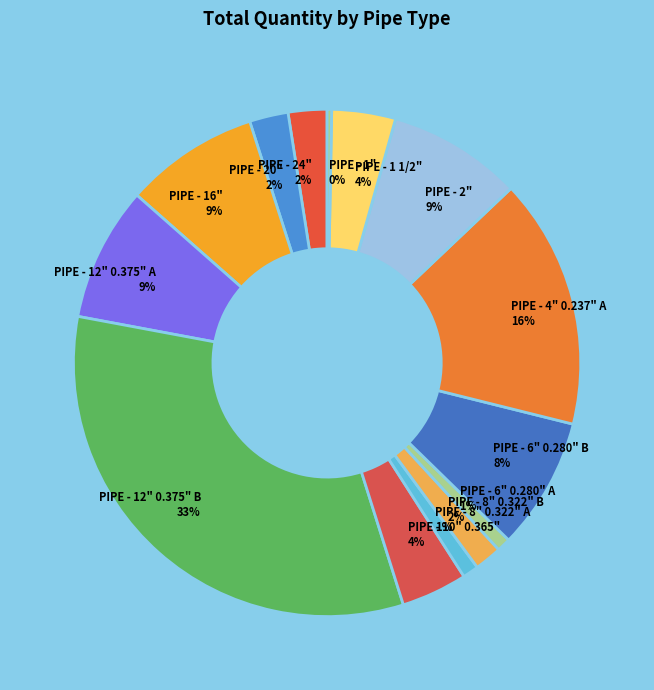

Is there a majority slice in this chart?

No